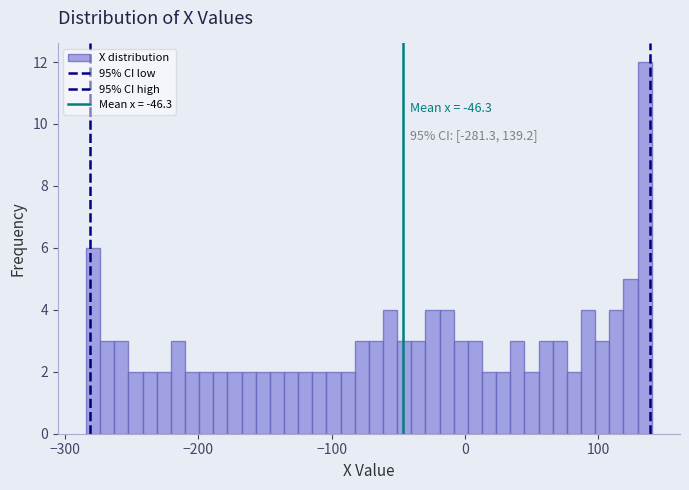

Read against the x-axis, roughly where is the centre of the tallest bar?

130